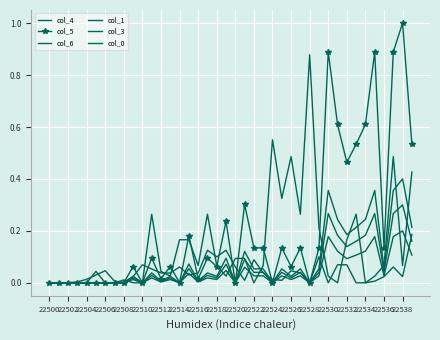

True or false: col_1 and col_5 intersect in this chart.

True